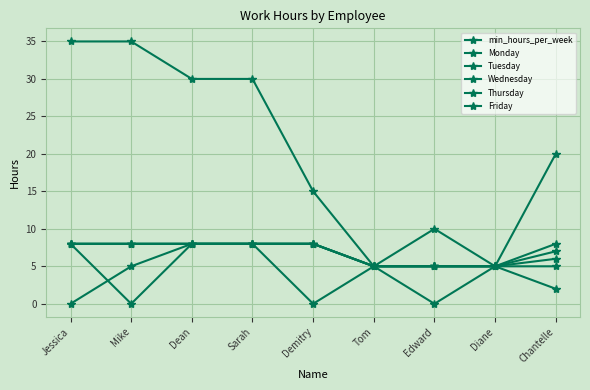

Reading left to right, extract all data points from this chart.

min_hours_per_week: Jessica=35	Mike=35	Dean=30	Sarah=30	Demitry=15	Tom=5	Edward=10	Diane=5	Chantelle=20
Monday: Jessica=0	Mike=5	Dean=8	Sarah=8	Demitry=8	Tom=5	Edward=5	Diane=5	Chantelle=6
Tuesday: Jessica=8	Mike=0	Dean=8	Sarah=8	Demitry=8	Tom=5	Edward=5	Diane=5	Chantelle=2
Wednesday: Jessica=8	Mike=8	Dean=8	Sarah=8	Demitry=8	Tom=5	Edward=5	Diane=5	Chantelle=7
Thursday: Jessica=8	Mike=8	Dean=8	Sarah=8	Demitry=0	Tom=5	Edward=5	Diane=5	Chantelle=5
Friday: Jessica=8	Mike=8	Dean=8	Sarah=8	Demitry=8	Tom=5	Edward=0	Diane=5	Chantelle=8